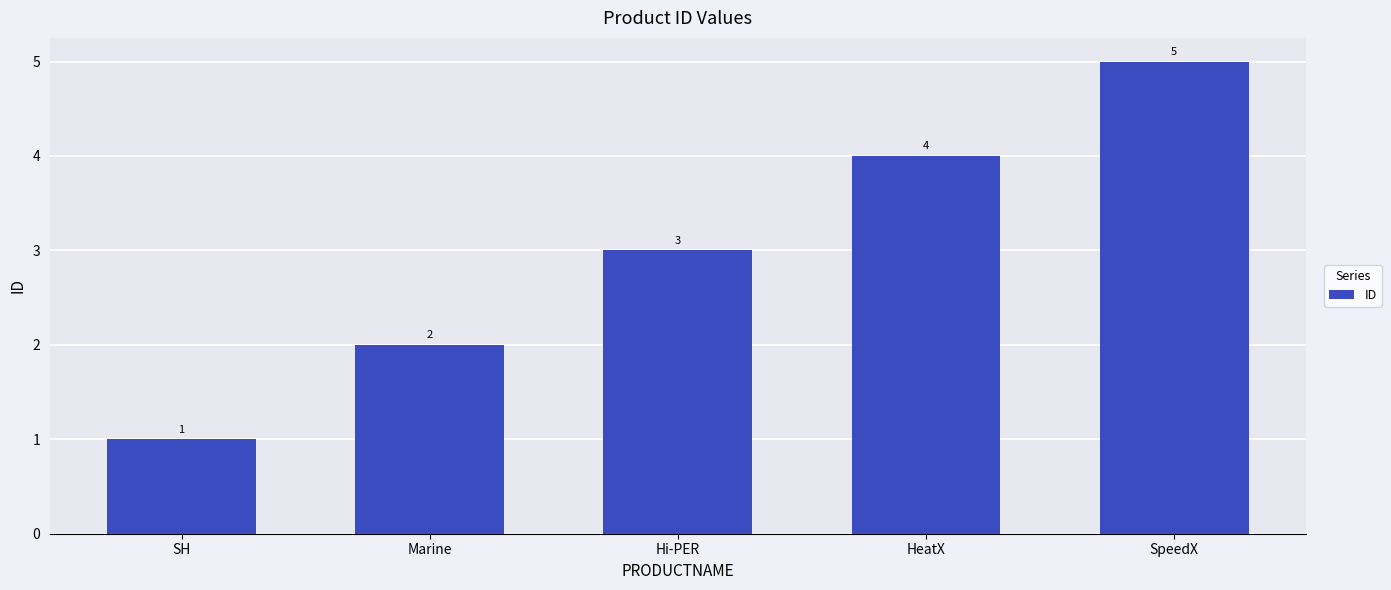

Rank the categories by value from lowest to highest.

SH, Marine, Hi-PER, HeatX, SpeedX